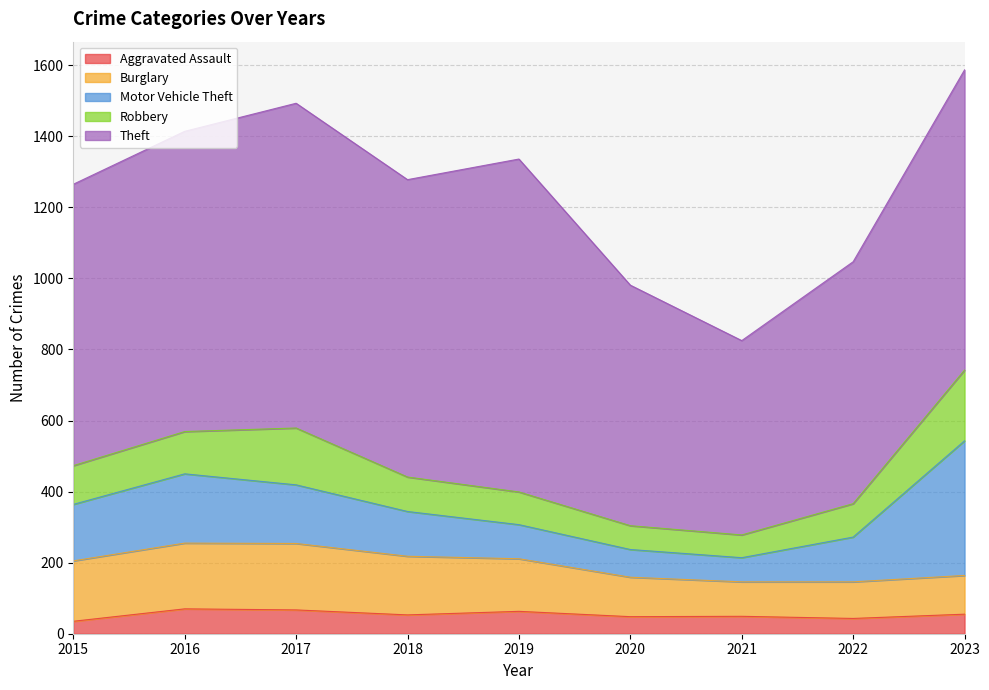

True or false: Theft and Motor Vehicle Theft cross at least once.

False